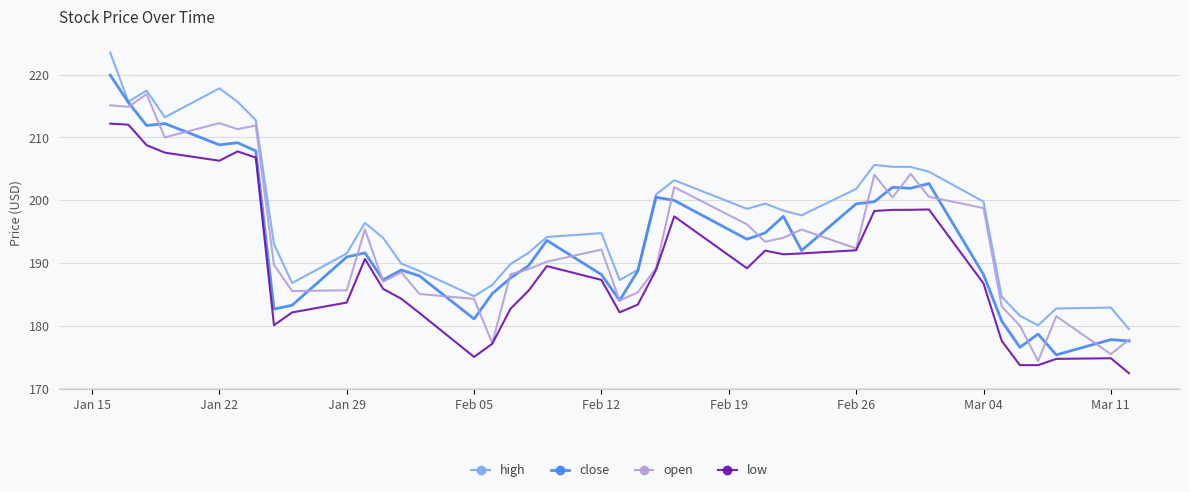

What are all the series names shown in the legend?

high, close, open, low